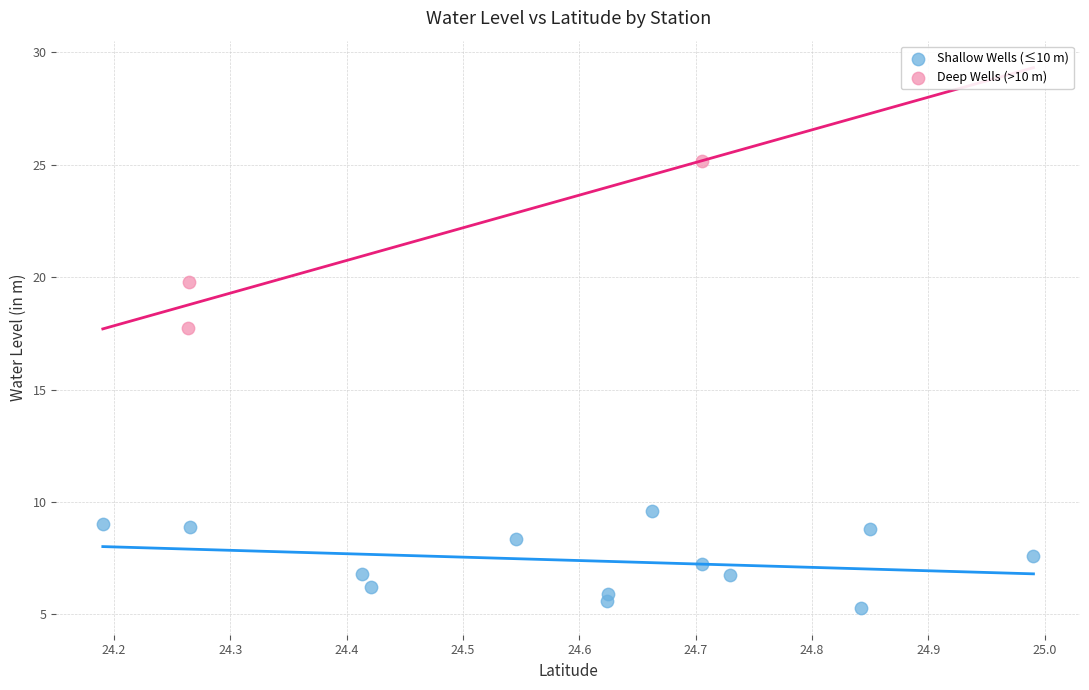

Which series has the widest spread of Y values?

Deep Wells (>10 m)